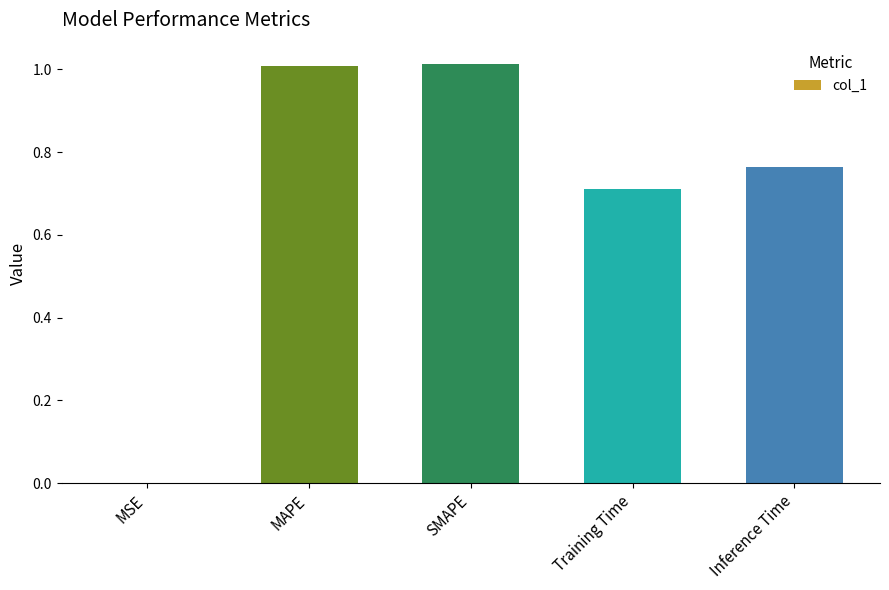

True or false: the data shows 0.0 at MSE.

True